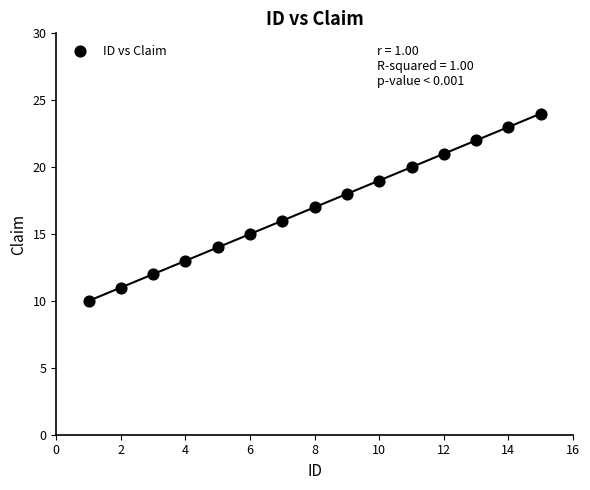

What is the range of Y values (max minus min)?

14